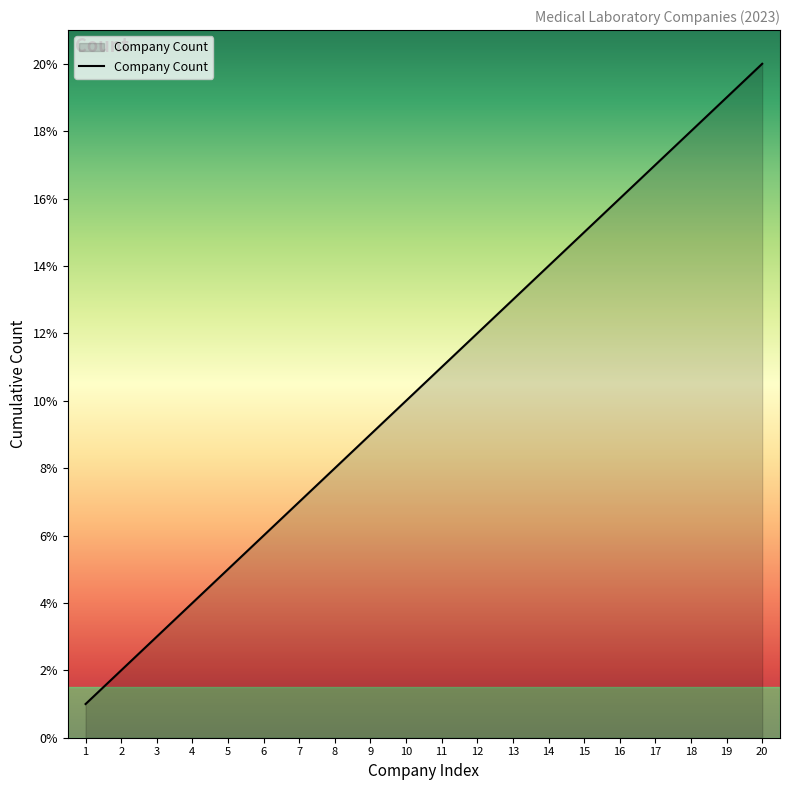

How many lines are shown in the chart?

1